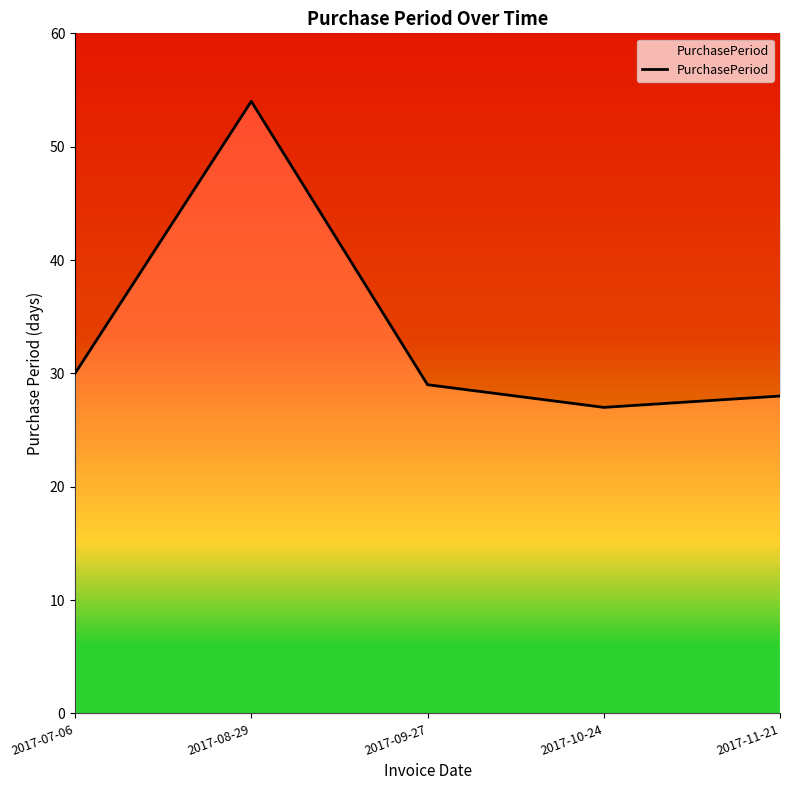

What is the sum of all values?

168